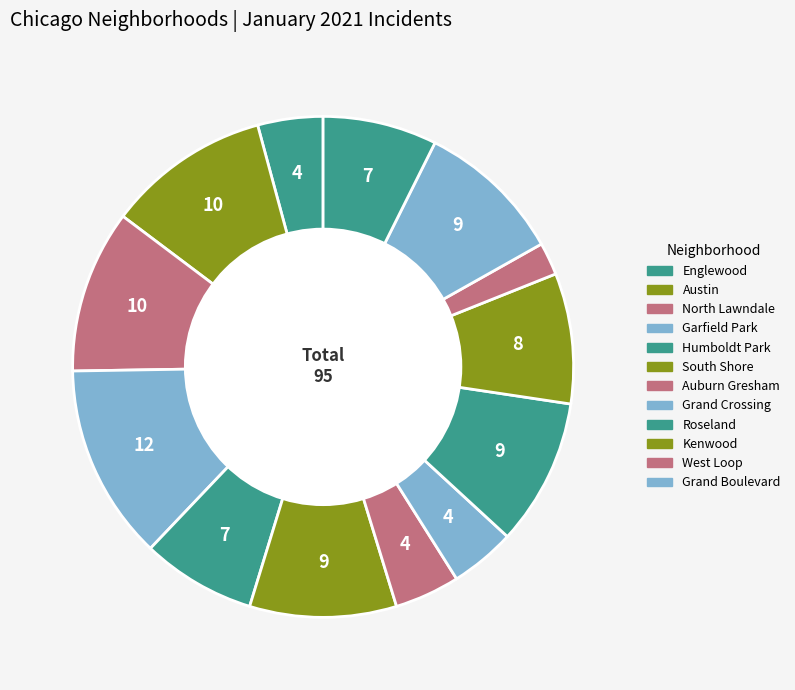

To the nearest percent, what is the difference between the largest and smallest slice percentages?

11%